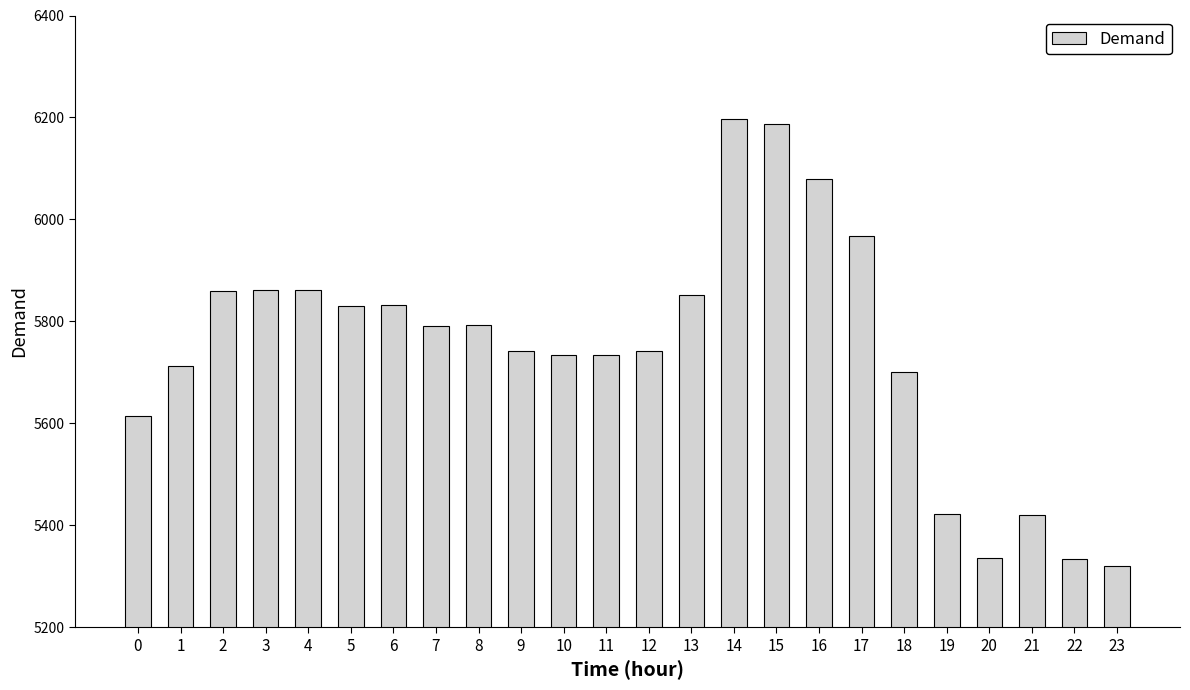

What is the smallest value displayed?

5321